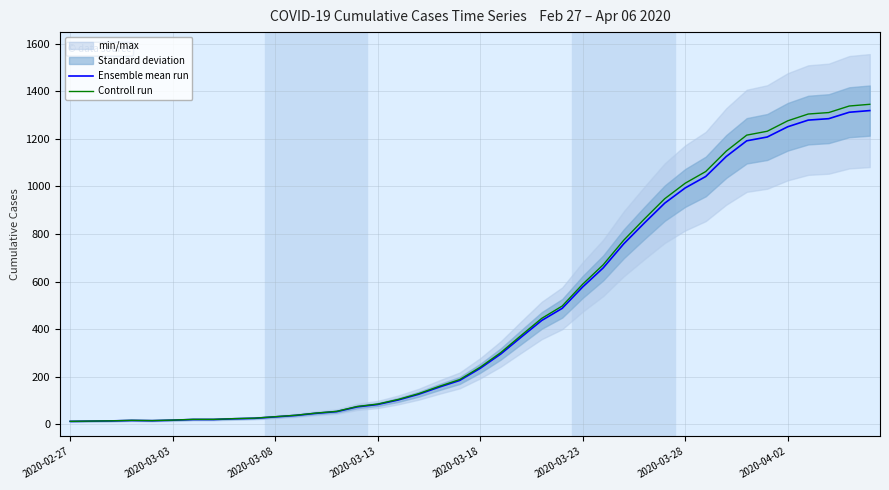

What is the lowest value of the Ensemble mean run series?

13.0